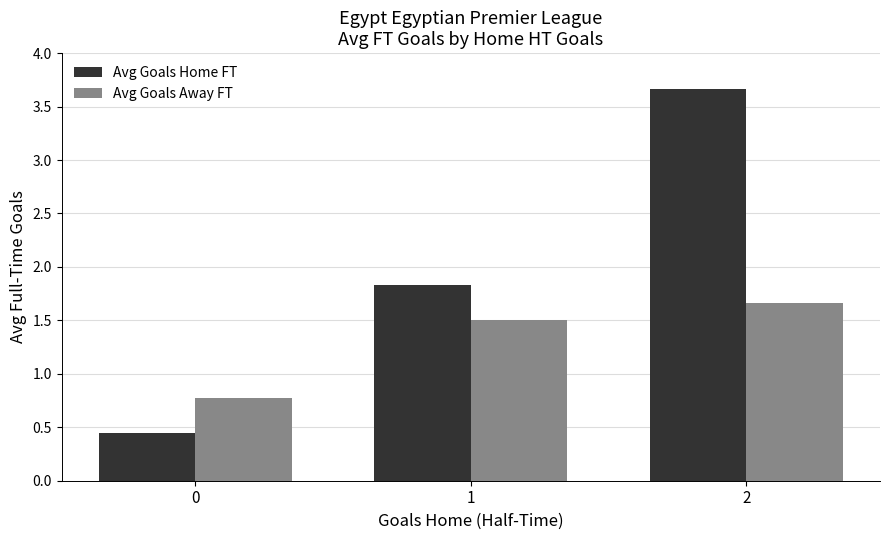

Which series has the largest total across all categories?

Avg Goals Home FT